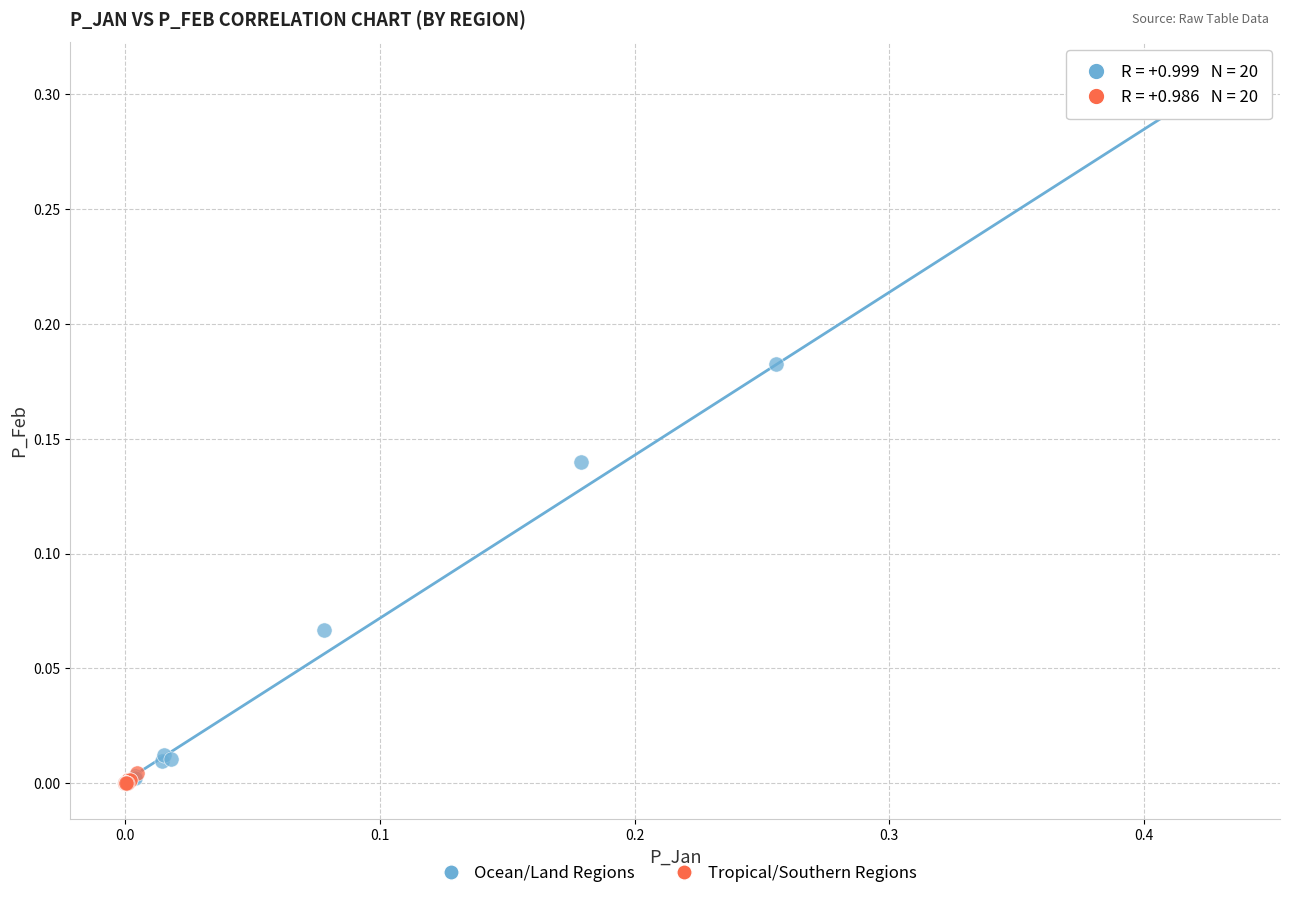

Which series reaches the maximum Y coordinate?

Ocean/Land Regions